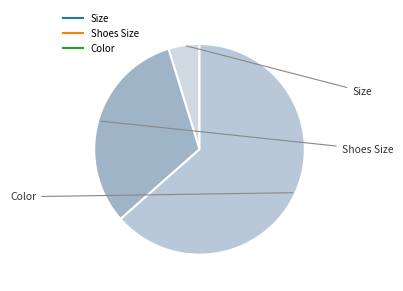

What is the ratio of the value at Shoes Size to the value at Color?

0.5